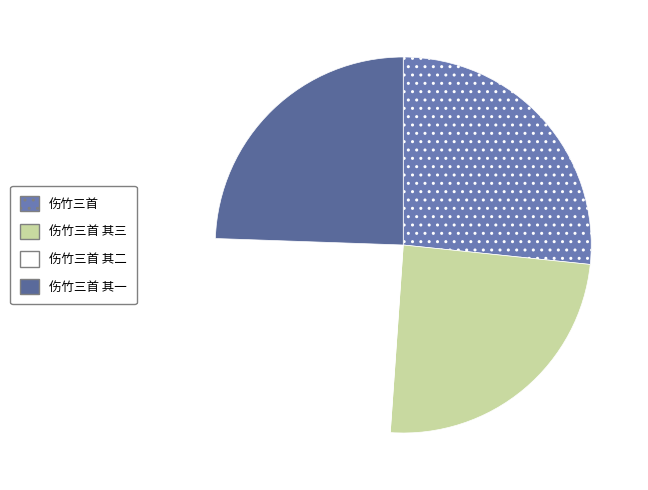

To the nearest percent, what is the average slice percentage?

25%